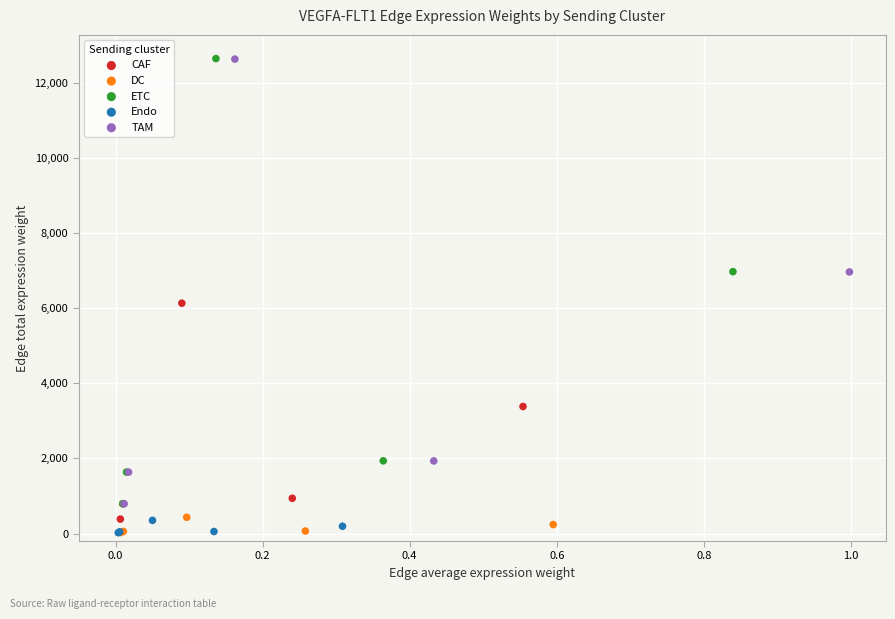

Which series has the largest Y range (max minus min)?

ETC